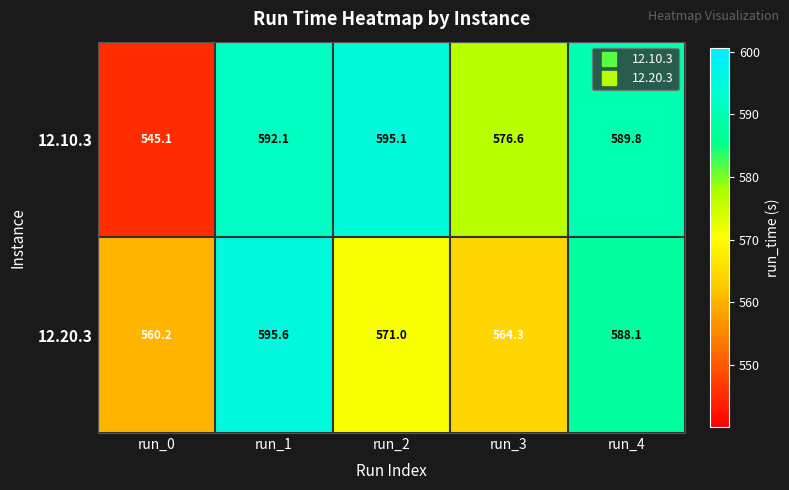

Which series has the largest total across all categories?

12.10.3